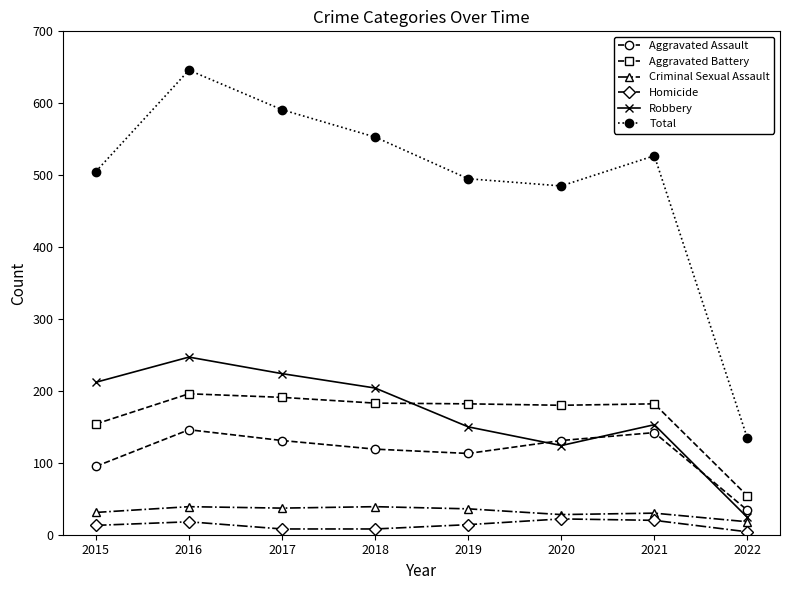

In Criminal Sexual Assault, how many points are higher than both neighbors (excluding endpoints)?

3